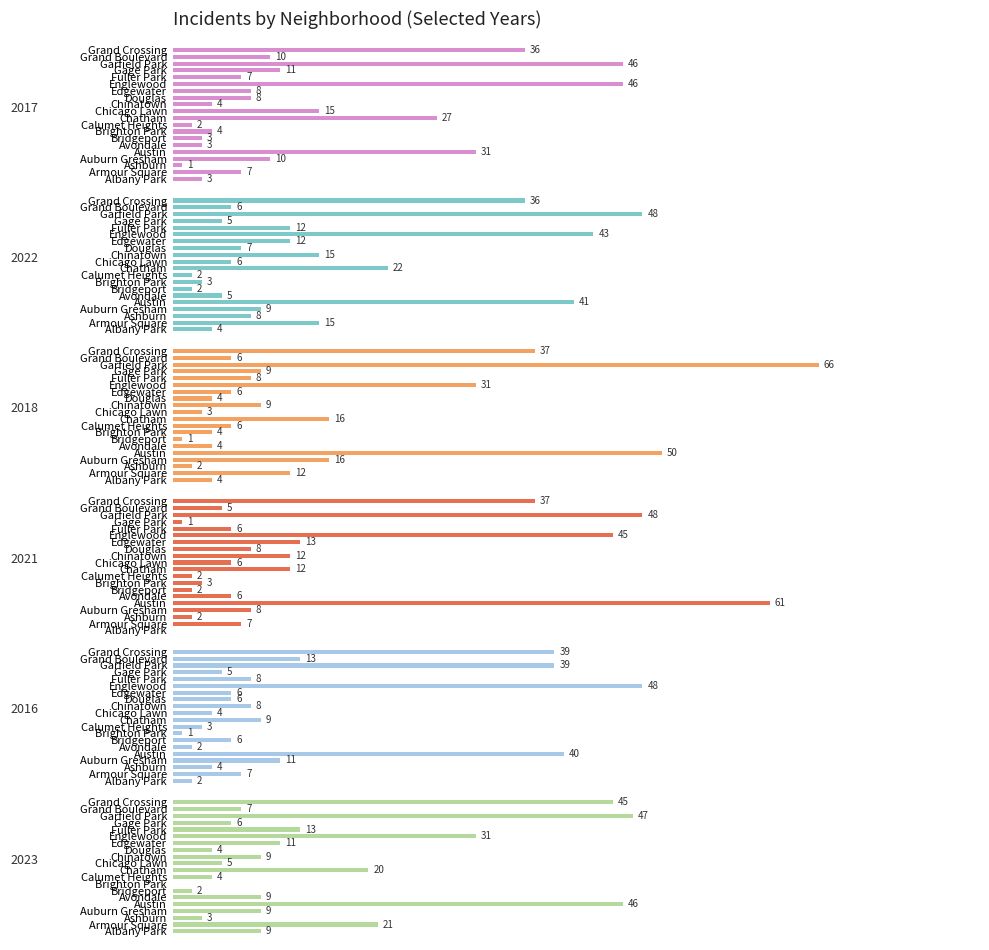

List the series in order of their peak value, lowest first.

2017, 2023, 2022, 2016, 2021, 2018